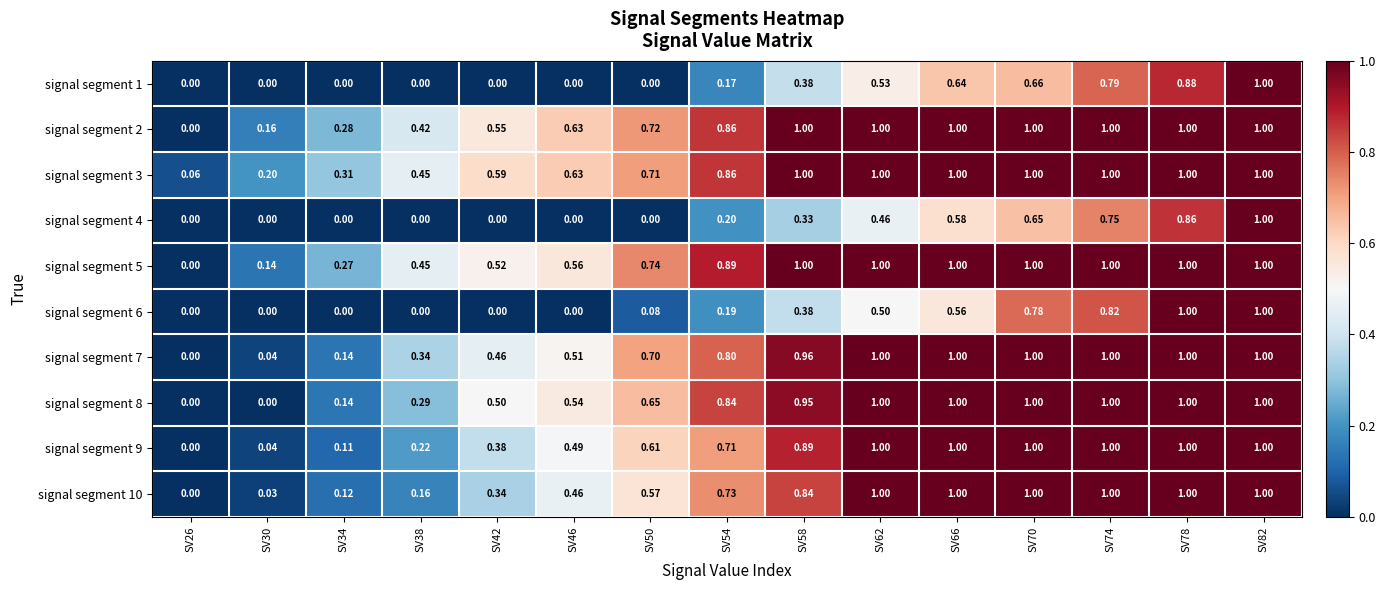

At SV66, list the series in order from smallest to largest.

signal segment 6, signal segment 4, signal segment 1, signal segment 5, signal segment 2, signal segment 3, signal segment 7, signal segment 8, signal segment 9, signal segment 10